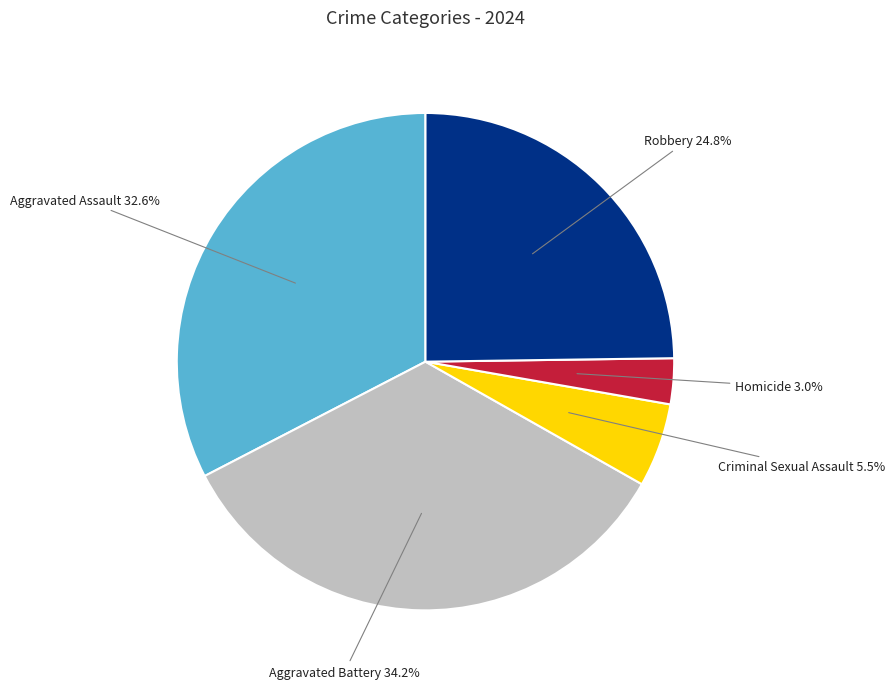

The Aggravated Battery slice represents 34% of the pie. True or false?

True